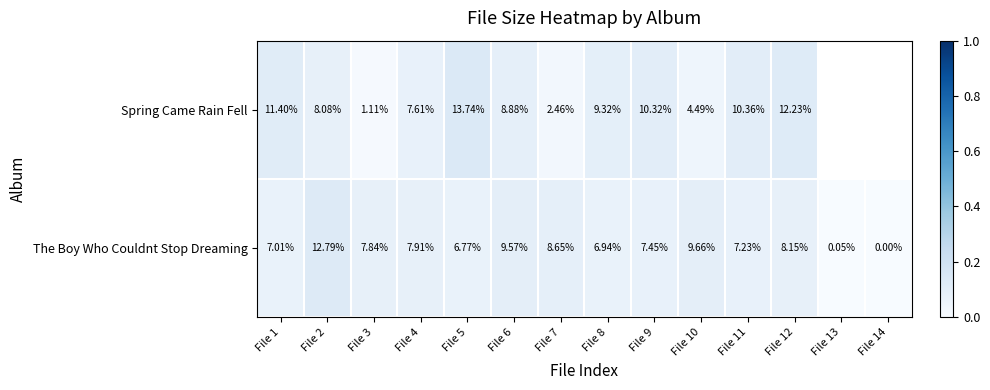

What is the greatest value displayed?

0.1